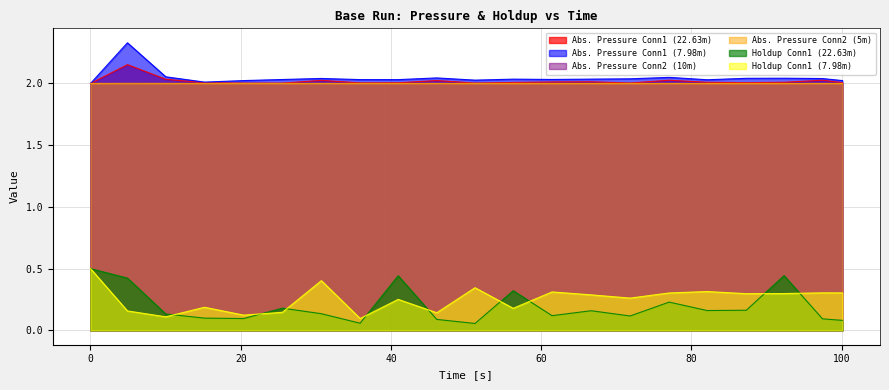

What is the smallest value displayed?

0.1